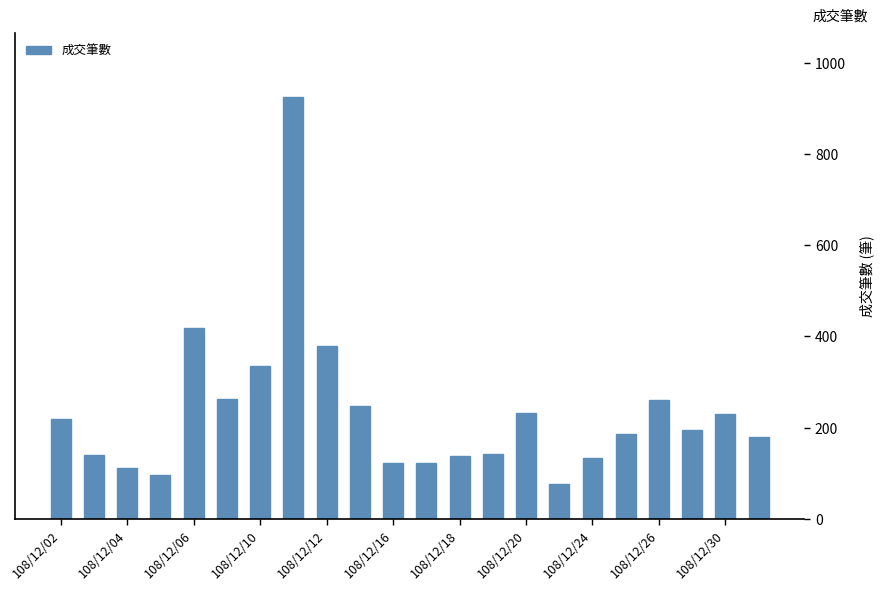

What is the sum of all values?

5149